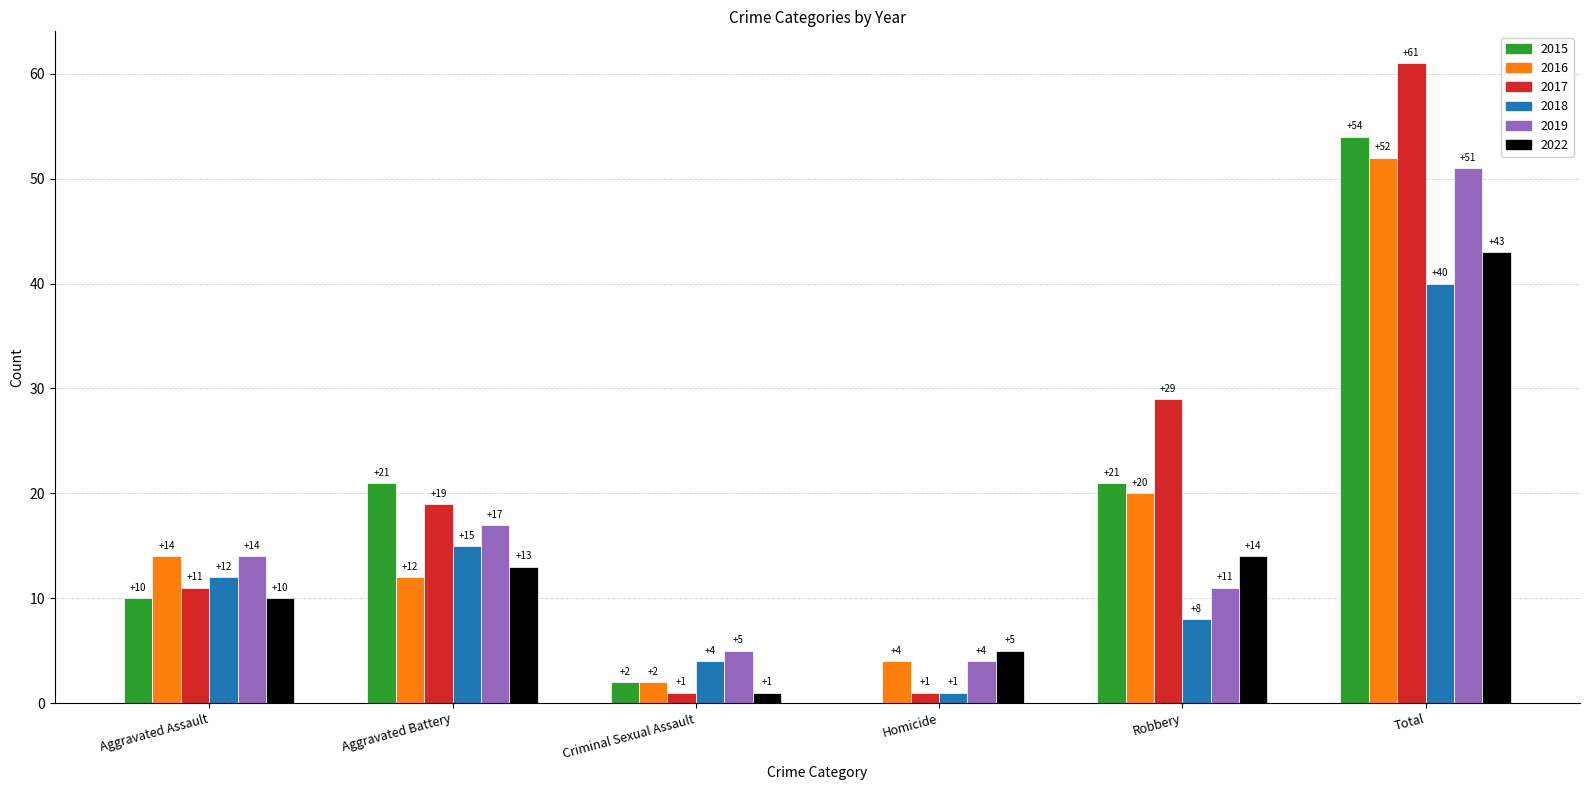

What is the greatest value displayed?

61